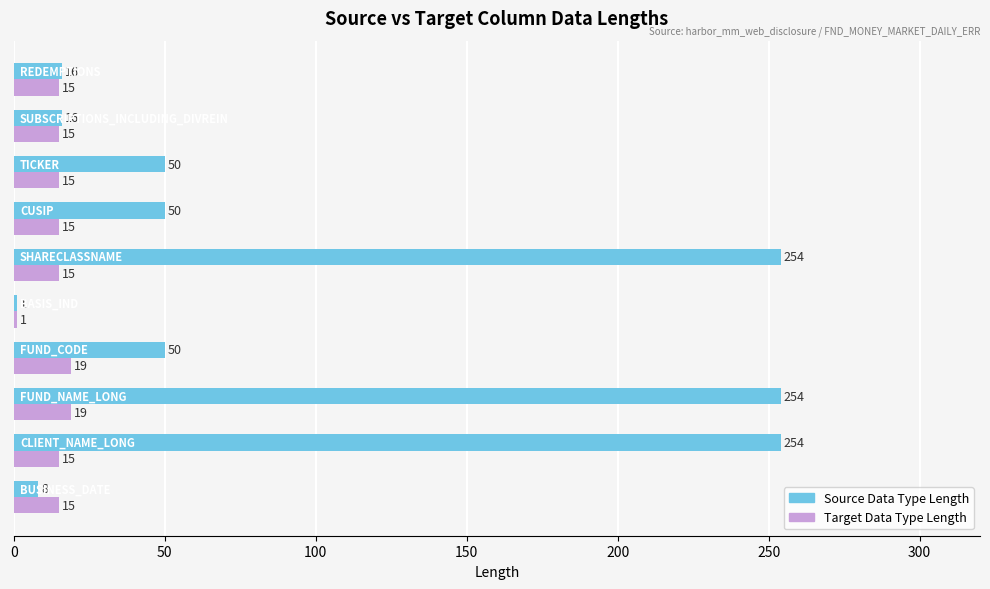

What is the minimum value for Source Data Type Length?

1